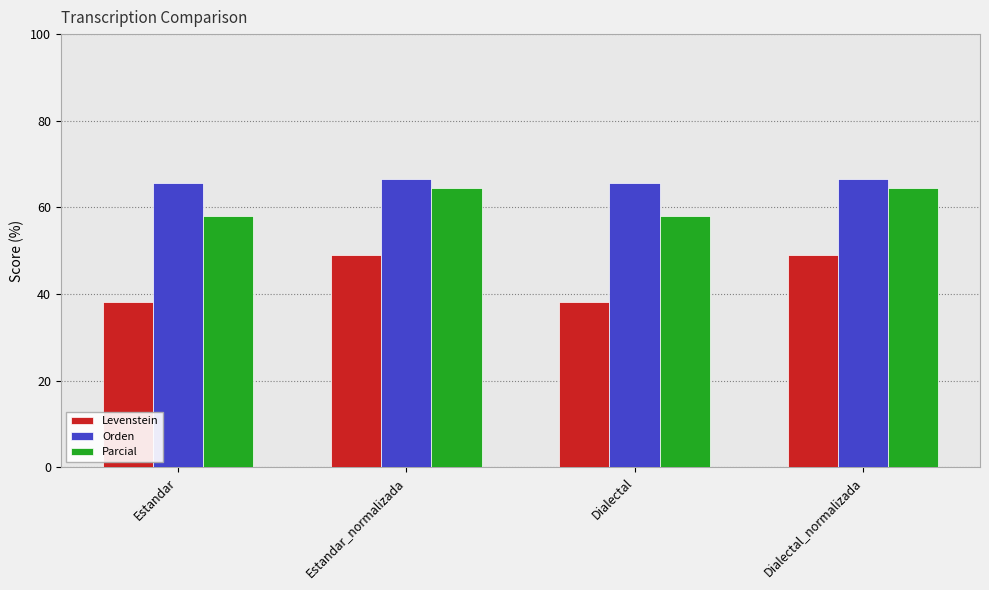

What is the approximate value of Parcial at Estandar?

57.9